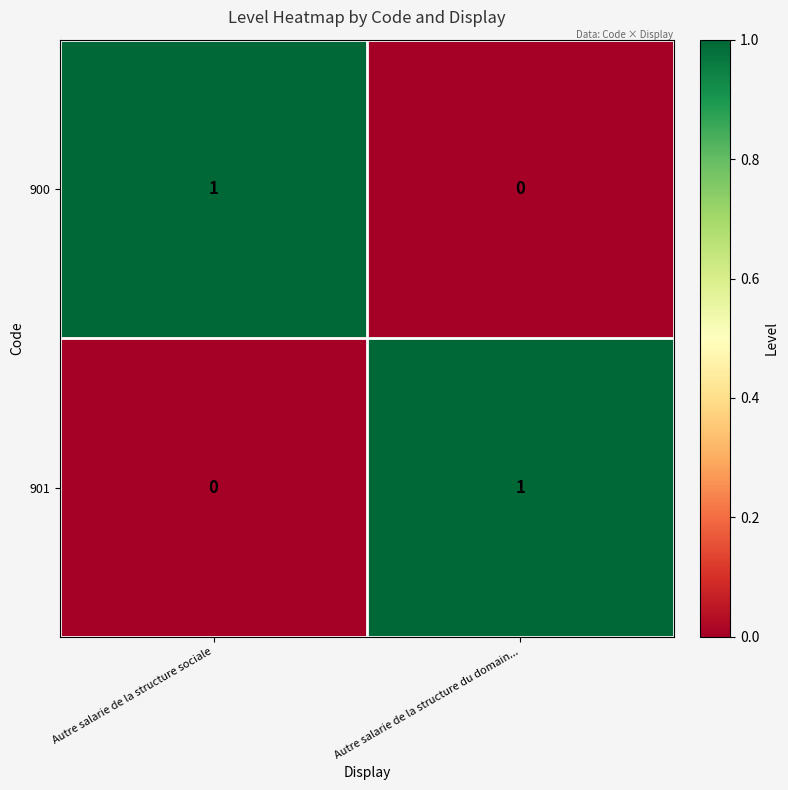

Reading left to right, list all the values displayed in this chart.

900: Autre salarie de la structure sociale=1	Autre salarie de la structure du domain...=0
901: Autre salarie de la structure sociale=0	Autre salarie de la structure du domain...=1